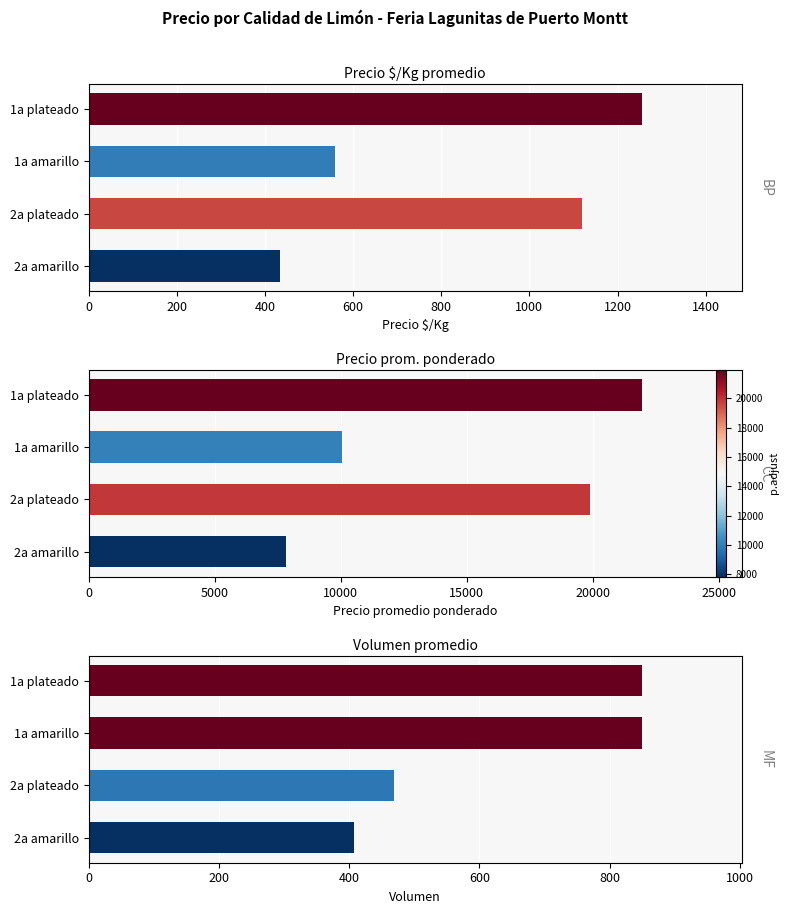

What is the total value across all series at 2a plateado?

21464